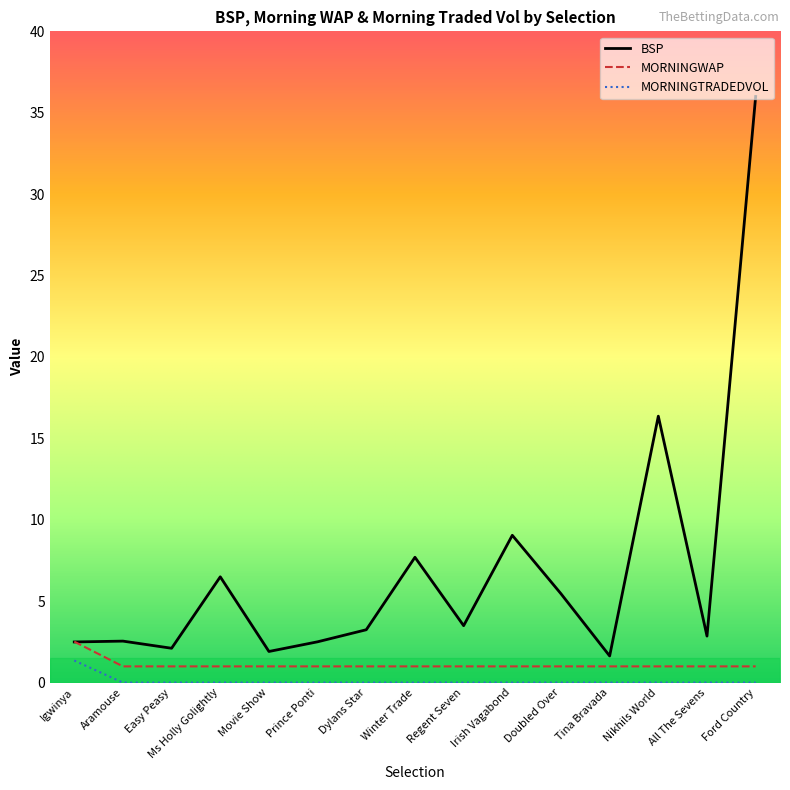

At which category is the sum across all series the highest?

Ford Country